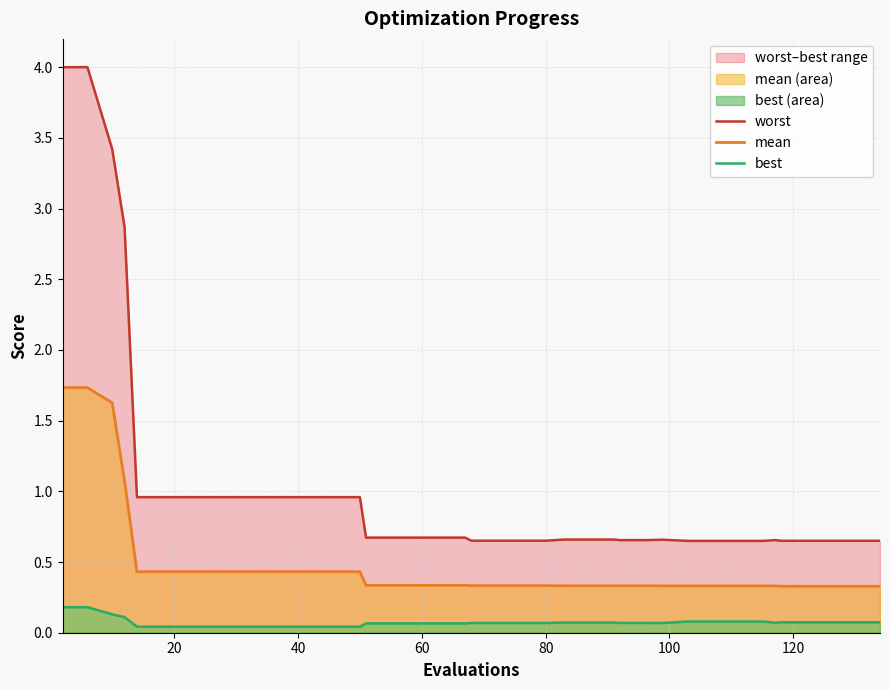

What is the maximum value for mean?

1.7